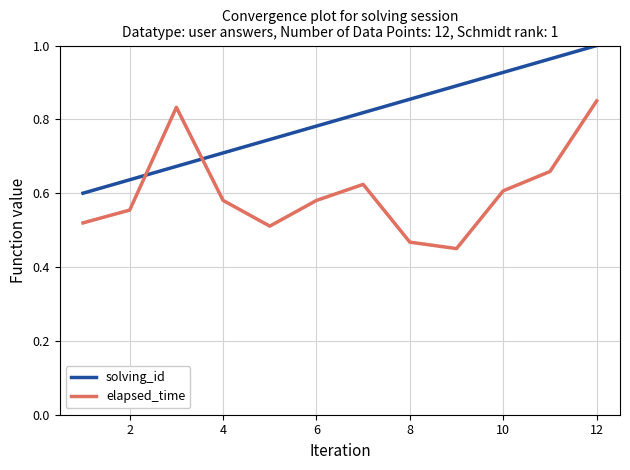

Which series ends up on top after the final intersection of solving_id and elapsed_time?

solving_id